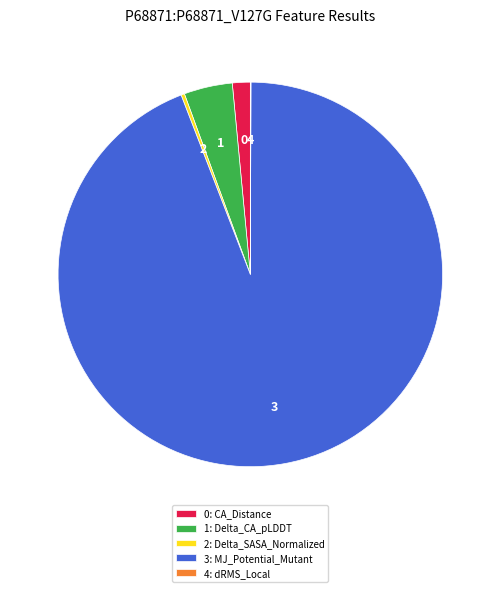

True or false: 3: MJ_Potential_Mutant accounts for 99% of the total.

False